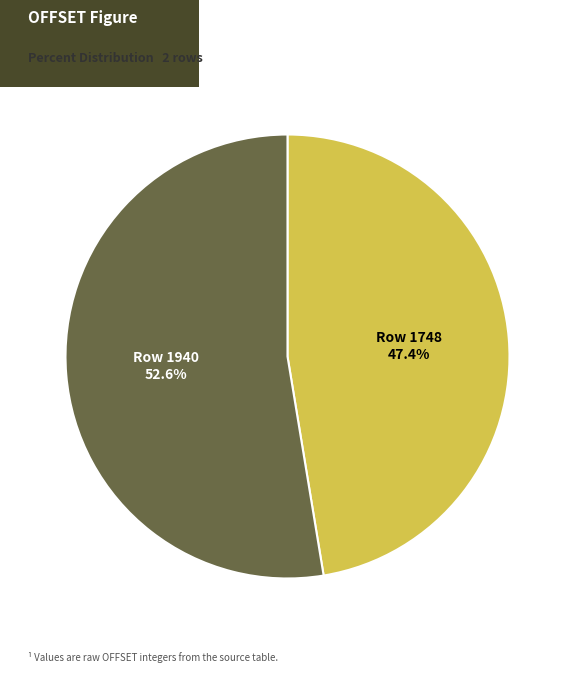

Rank the categories by value from lowest to highest.

Row 1748, Row 1940